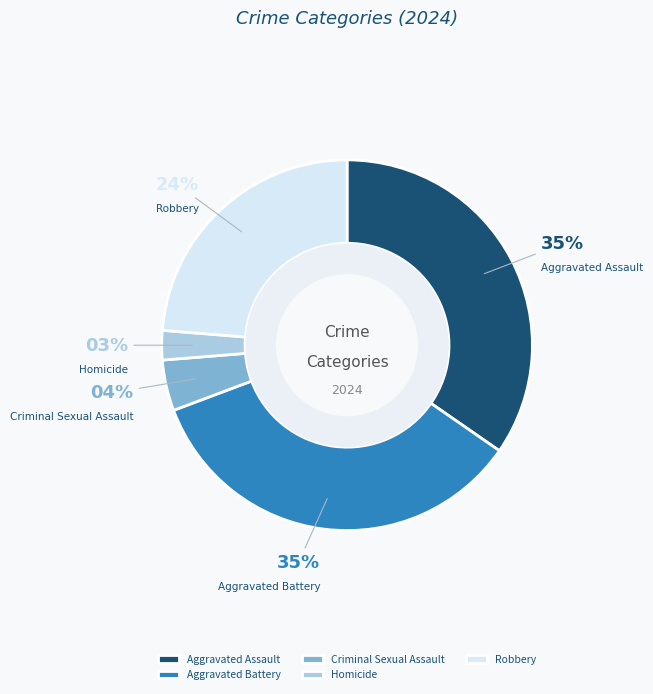

To the nearest percent, what is the difference between the largest and smallest slice percentages?

32%